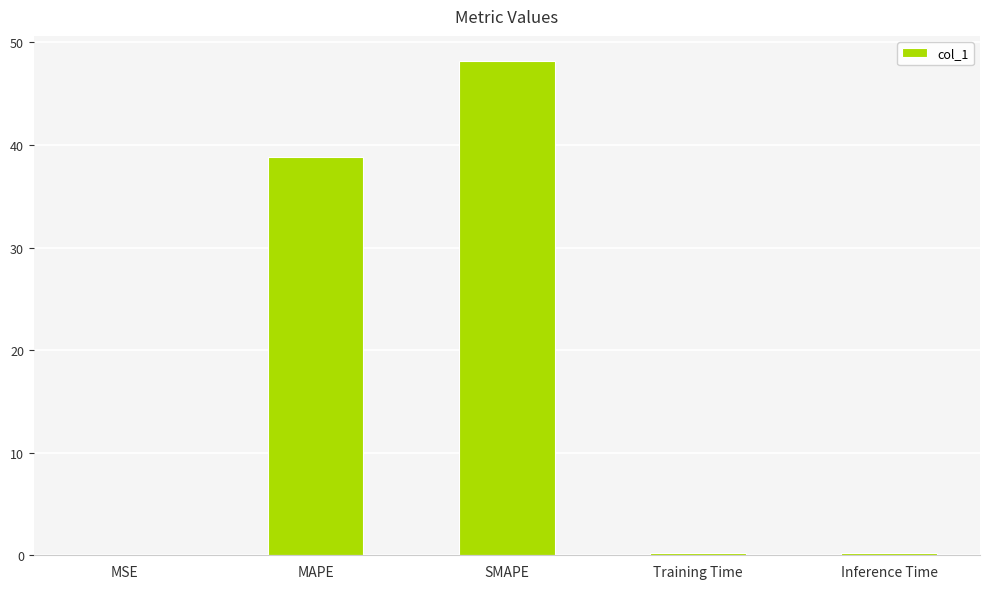

The chart shows a value of 78.2 at SMAPE. True or false?

False